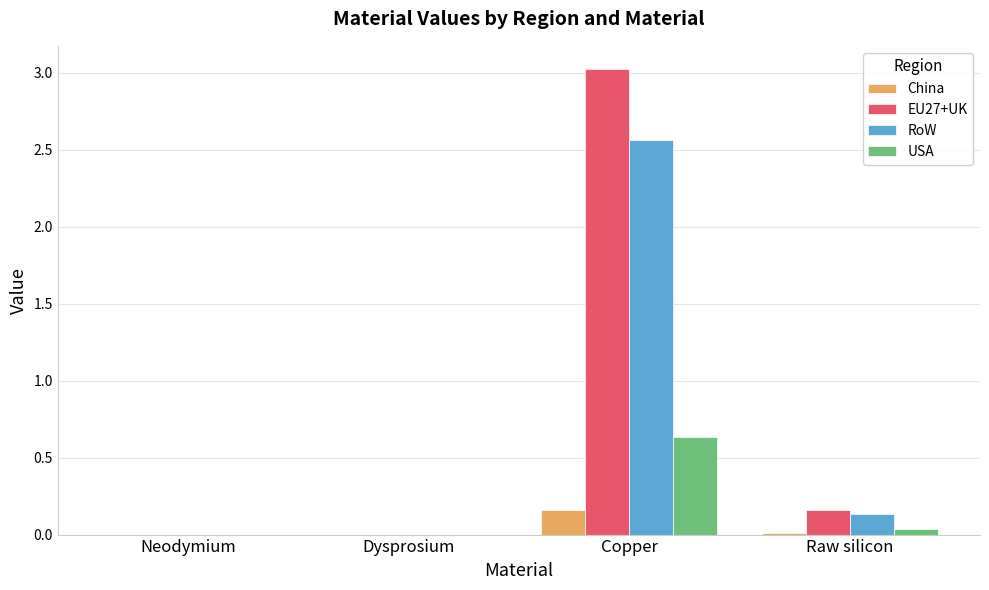

Where is EU27+UK nearest to the value 1?

Raw silicon